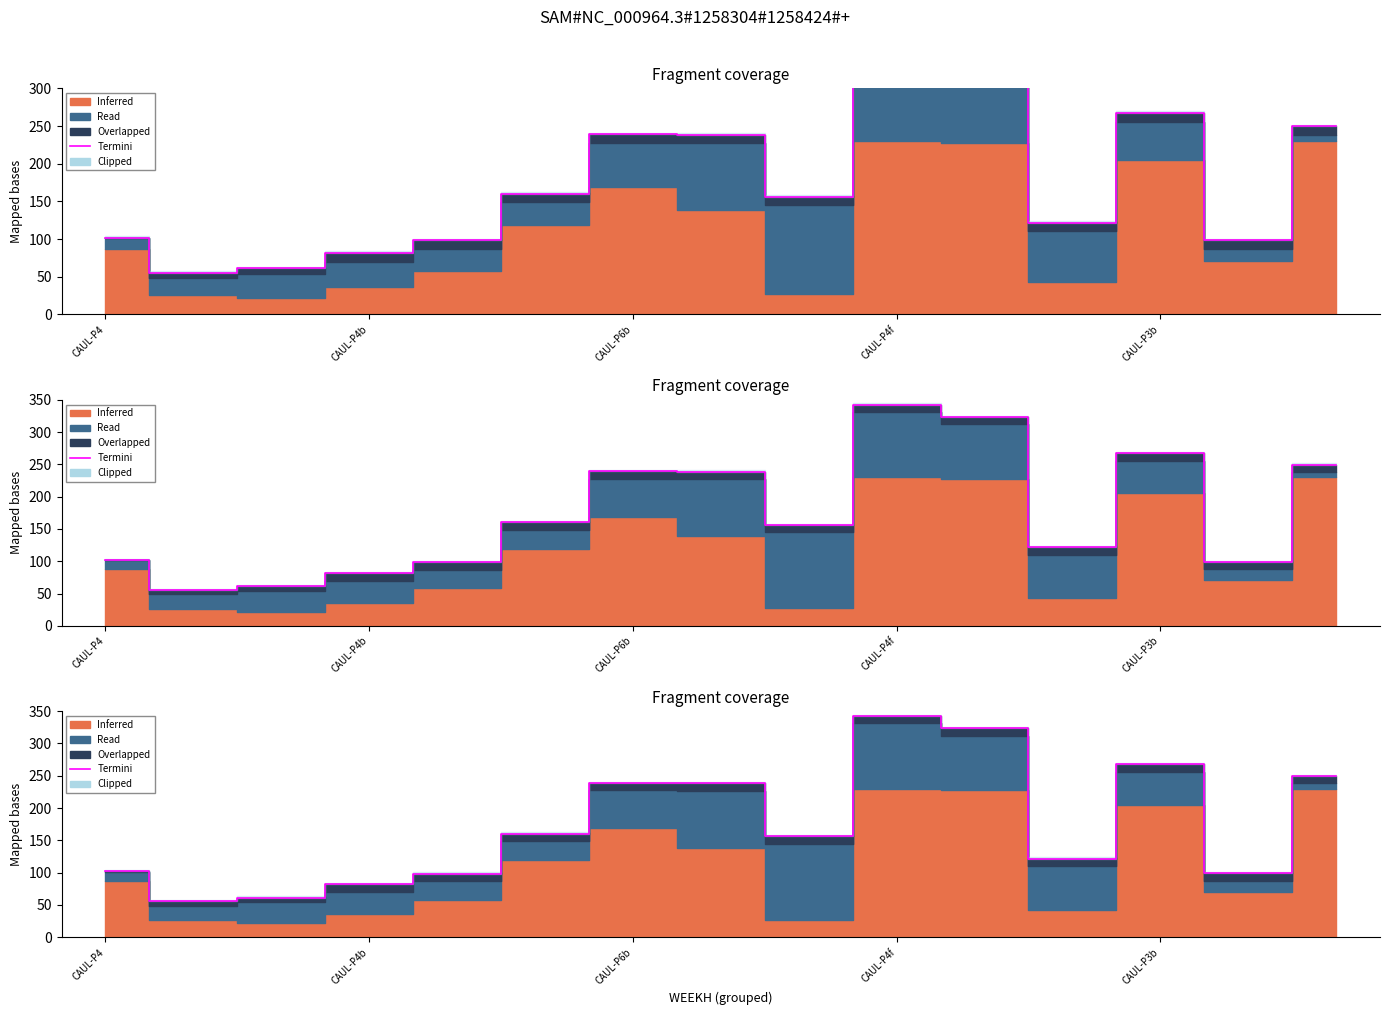

What is the ratio of the value at 6 to the value at 11?

2.0